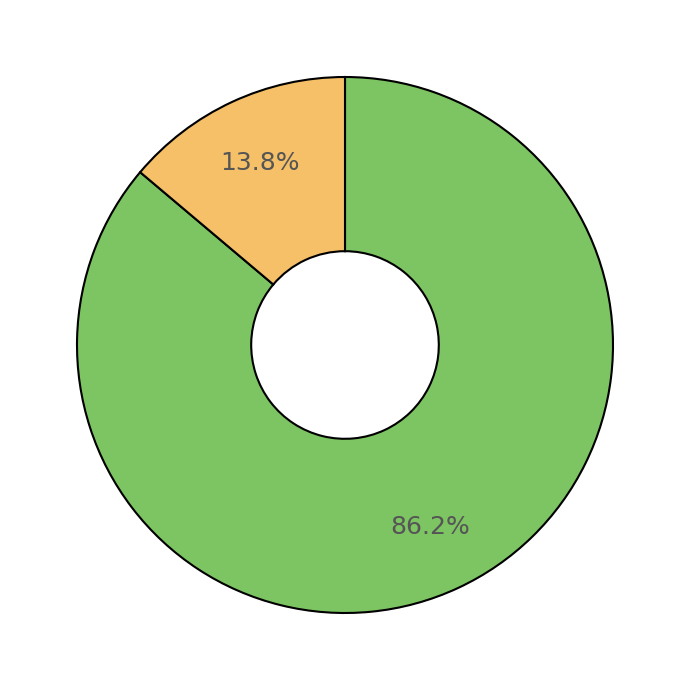

Count the number of slices in the pie.

2